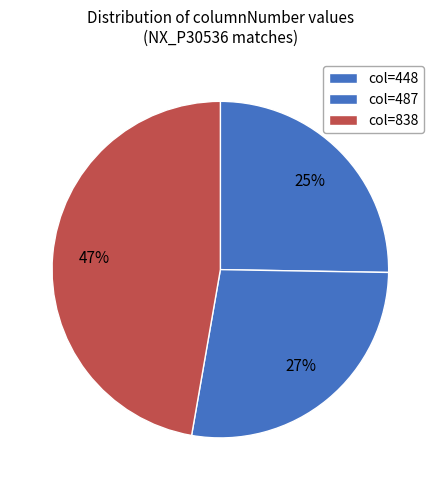

How many segments does this pie chart have?

3